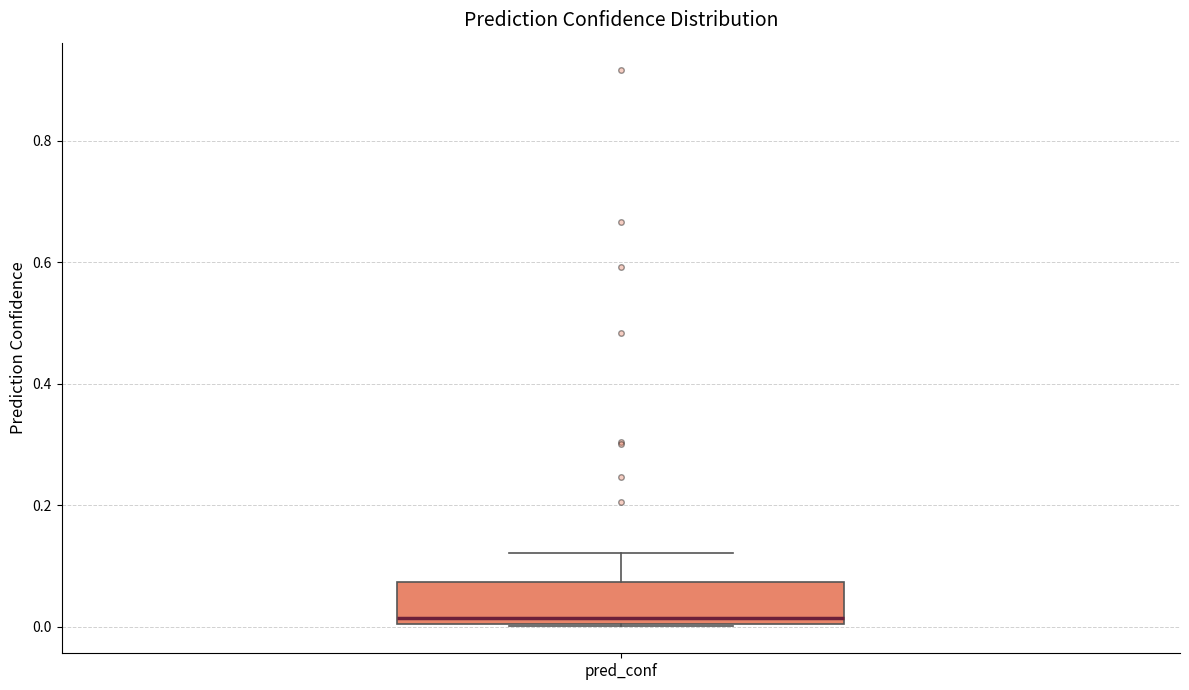

Transcribe this box plot: give where the median line is, the range the box spans, and where the two whiskers end, as read against the y-axis. The values are not printed on the chart, so give them approximately, as read against the axis.

median 0.02, box 0.00 to 0.08, whiskers 0.00 to 0.12